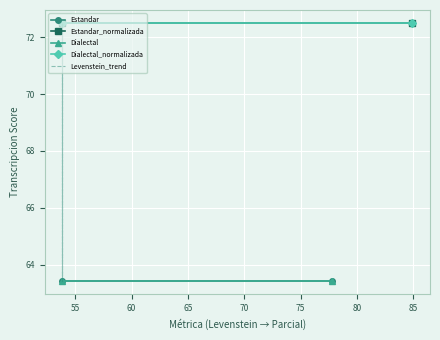

What is the total value across all series at Estandar_normalizada?

271.8